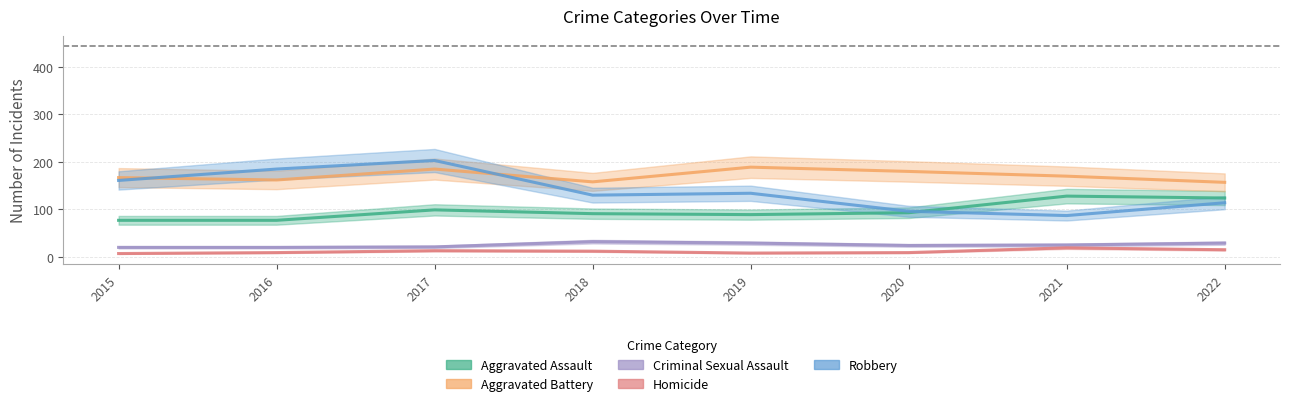

How many values in the Criminal Sexual Assault series exceed 25?

3